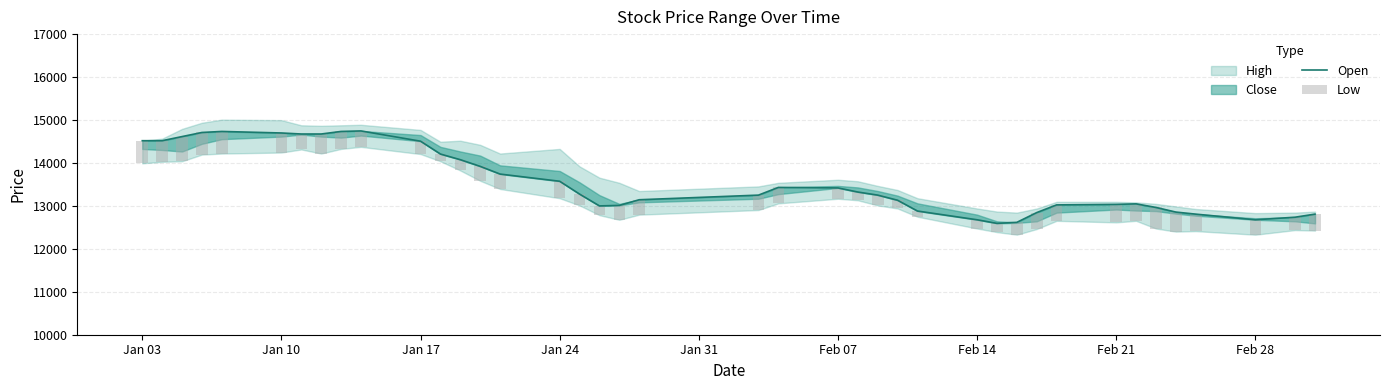

Which series has the largest range (max minus min)?

Open